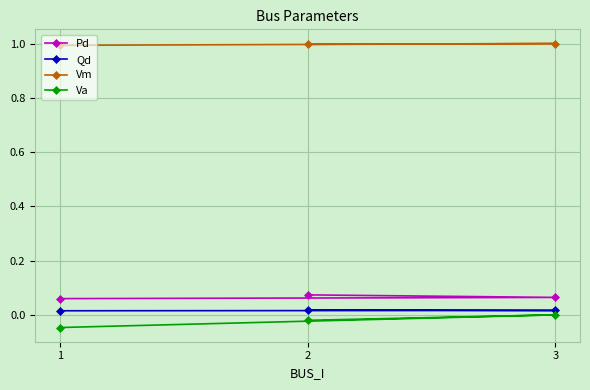

List the labels in order of Va value, smallest first.

1, 2, 3